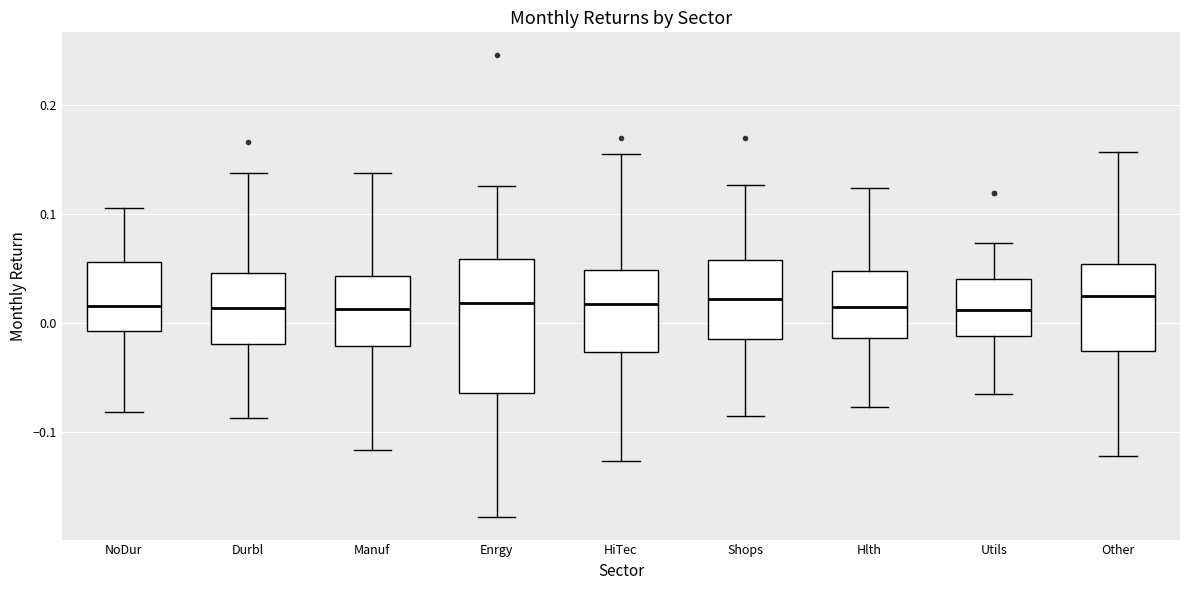

Reading left to right, transcribe this box plot: for each box, give where its median line is, the range the box spans, and where its two whiskers end, as read against the y-axis. The values are not printed on the chart, so give them approximately, as read against the axis.

NoDur: median 0.02, box -0.01 to 0.06, whiskers -0.08 to 0.11
Durbl: median 0.01, box -0.02 to 0.05, whiskers -0.09 to 0.14
Manuf: median 0.01, box -0.02 to 0.04, whiskers -0.12 to 0.14
Enrgy: median 0.02, box -0.06 to 0.06, whiskers -0.18 to 0.13
HiTec: median 0.02, box -0.03 to 0.05, whiskers -0.13 to 0.15
Shops: median 0.02, box -0.01 to 0.06, whiskers -0.09 to 0.13
Hlth: median 0.01, box -0.01 to 0.05, whiskers -0.08 to 0.12
Utils: median 0.01, box -0.01 to 0.04, whiskers -0.07 to 0.07
Other: median 0.02, box -0.03 to 0.05, whiskers -0.12 to 0.16